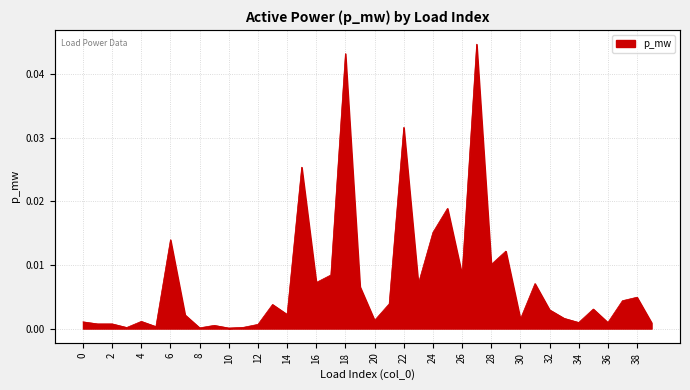

Rank the categories by value from highest to lowest.

27, 18, 22, 15, 25, 24, 6, 29, 28, 26, 17, 16, 31, 23, 19, 38, 37, 21, 13, 35, 32, 14, 7, 33, 30, 20, 4, 0, 34, 36, 39, 2, 1, 12, 9, 5, 11, 3, 8, 10